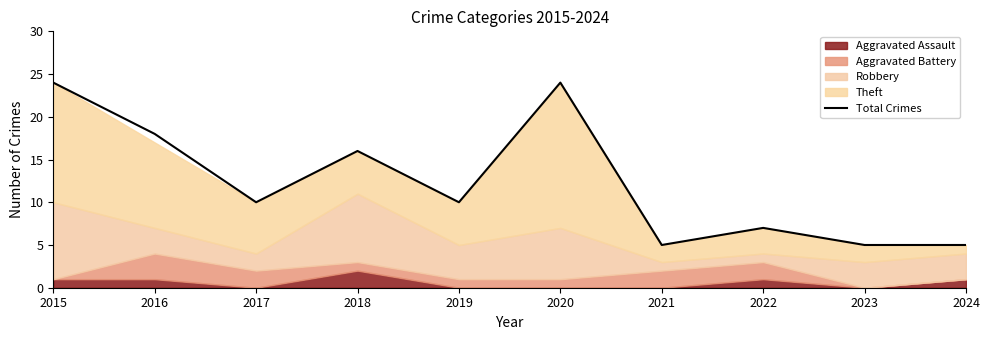

What is the difference between the maximum and second lowest values?

19